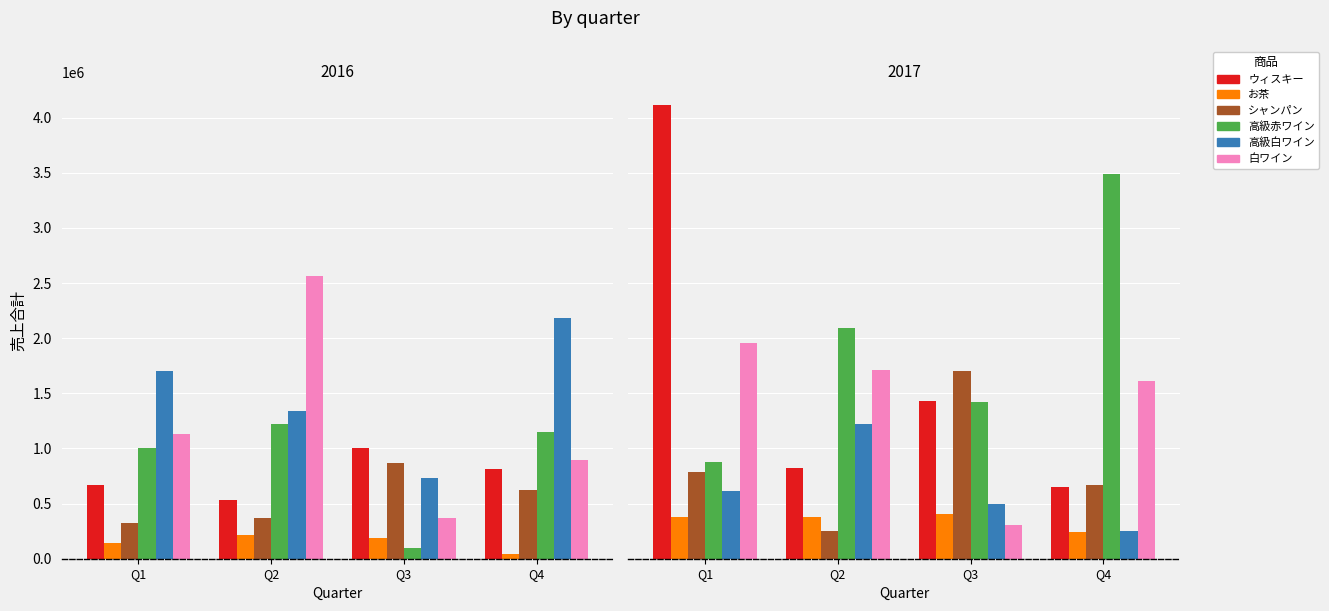

What is the difference between the maximum and minimum values in the シャンパン series?

1448200